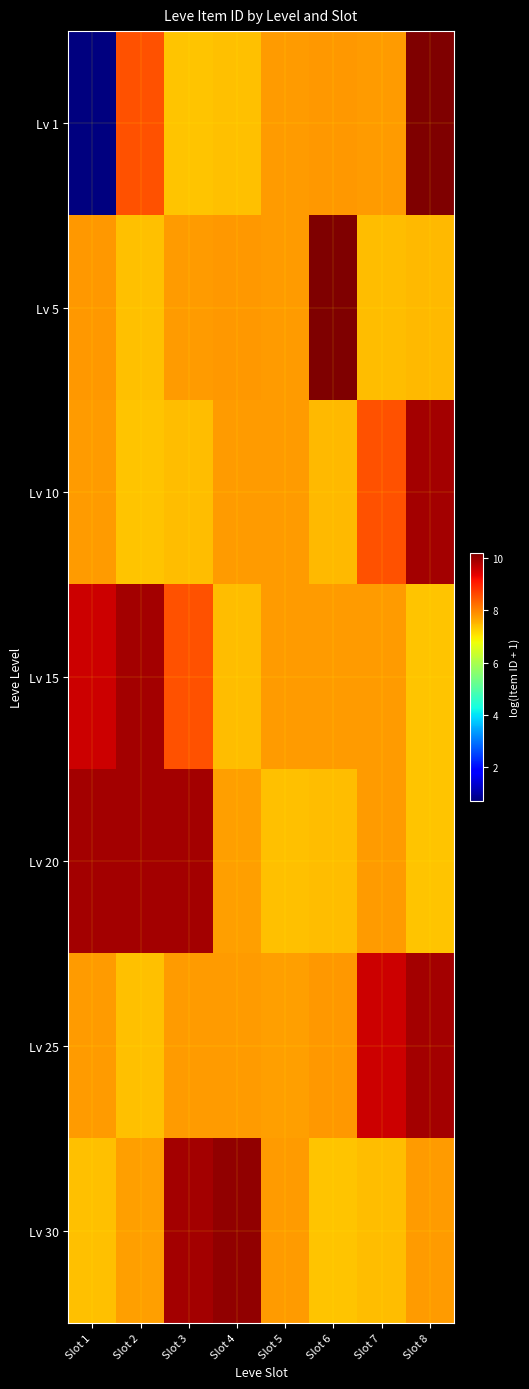

Reading left to right, transcribe all the data shown in this chart.

Lv 1: Slot 1=0.7	Slot 2=8.5	Slot 3=7.4	Slot 4=7.4	Slot 5=7.8	Slot 6=7.8	Slot 7=7.8	Slot 8=10.2
Lv 5: Slot 1=7.8	Slot 2=7.4	Slot 3=7.8	Slot 4=7.8	Slot 5=7.8	Slot 6=10.2	Slot 7=7.4	Slot 8=7.5
Lv 10: Slot 1=7.8	Slot 2=7.4	Slot 3=7.4	Slot 4=7.8	Slot 5=7.8	Slot 6=7.5	Slot 7=8.5	Slot 8=9.9
Lv 15: Slot 1=9.6	Slot 2=9.9	Slot 3=8.5	Slot 4=7.4	Slot 5=7.8	Slot 6=7.8	Slot 7=7.8	Slot 8=7.4
Lv 20: Slot 1=9.9	Slot 2=9.9	Slot 3=9.9	Slot 4=7.7	Slot 5=7.4	Slot 6=7.4	Slot 7=7.8	Slot 8=7.4
Lv 25: Slot 1=7.8	Slot 2=7.4	Slot 3=7.8	Slot 4=7.8	Slot 5=7.7	Slot 6=7.8	Slot 7=9.6	Slot 8=9.9
Lv 30: Slot 1=7.4	Slot 2=7.8	Slot 3=9.9	Slot 4=10.0	Slot 5=7.8	Slot 6=7.4	Slot 7=7.4	Slot 8=7.8